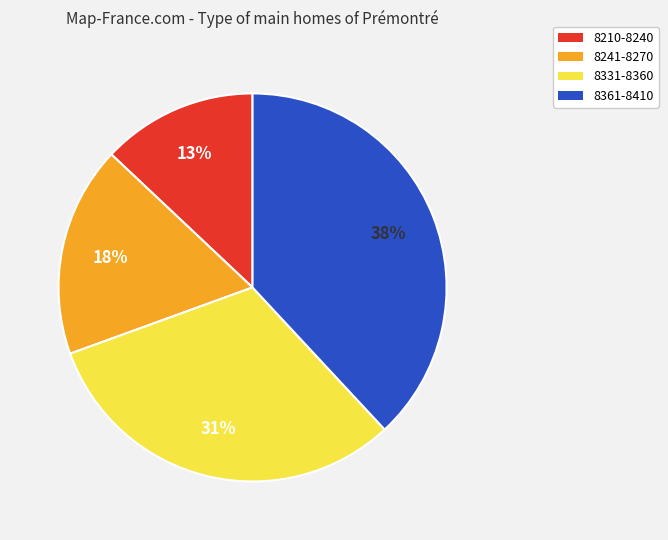

Which has a higher value, 8331-8360 or 8361-8410?

8361-8410